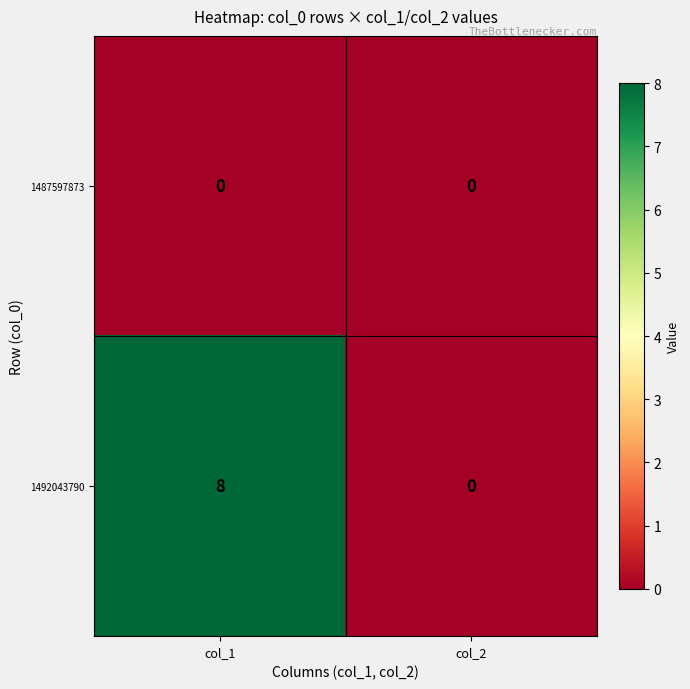

What is the total value across all series at col_1?

8